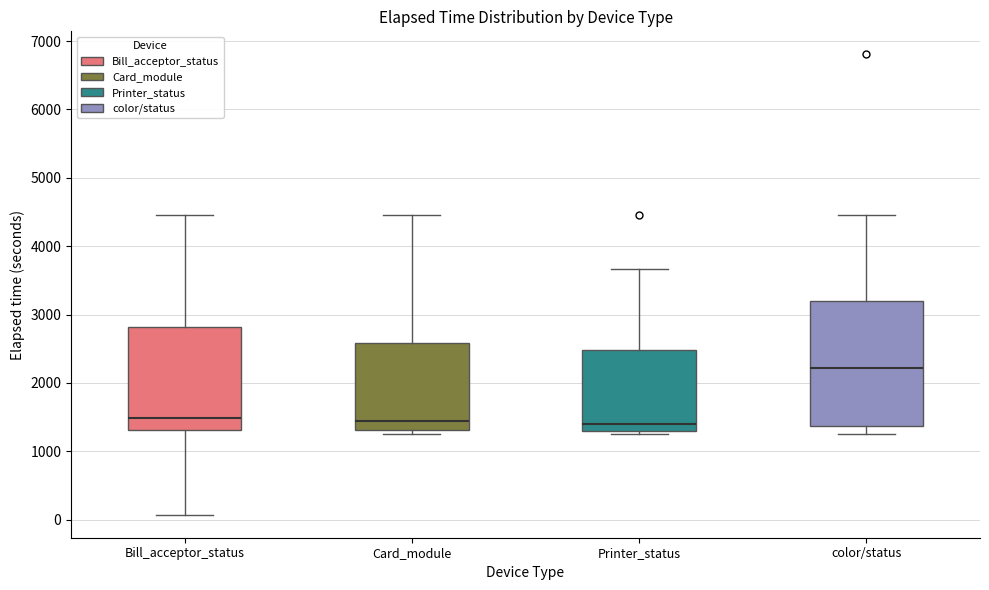

Reading left to right, read every box against the y-axis: the position of its median line, the range the box covers, and the ends of its whiskers. The values are not printed on the chart, so give them approximately, as read against the axis.

Bill_acceptor_status: median 1500, box 1300 to 2800, whiskers 100 to 4500
Card_module: median 1400, box 1300 to 2600, whiskers 1300 (just below the box's lower edge) to 4500
Printer_status: median 1400, box 1300 to 2500, whiskers 1300 (just below the box's lower edge) to 3700
color/status: median 2200, box 1400 to 3200, whiskers 1300 to 4500